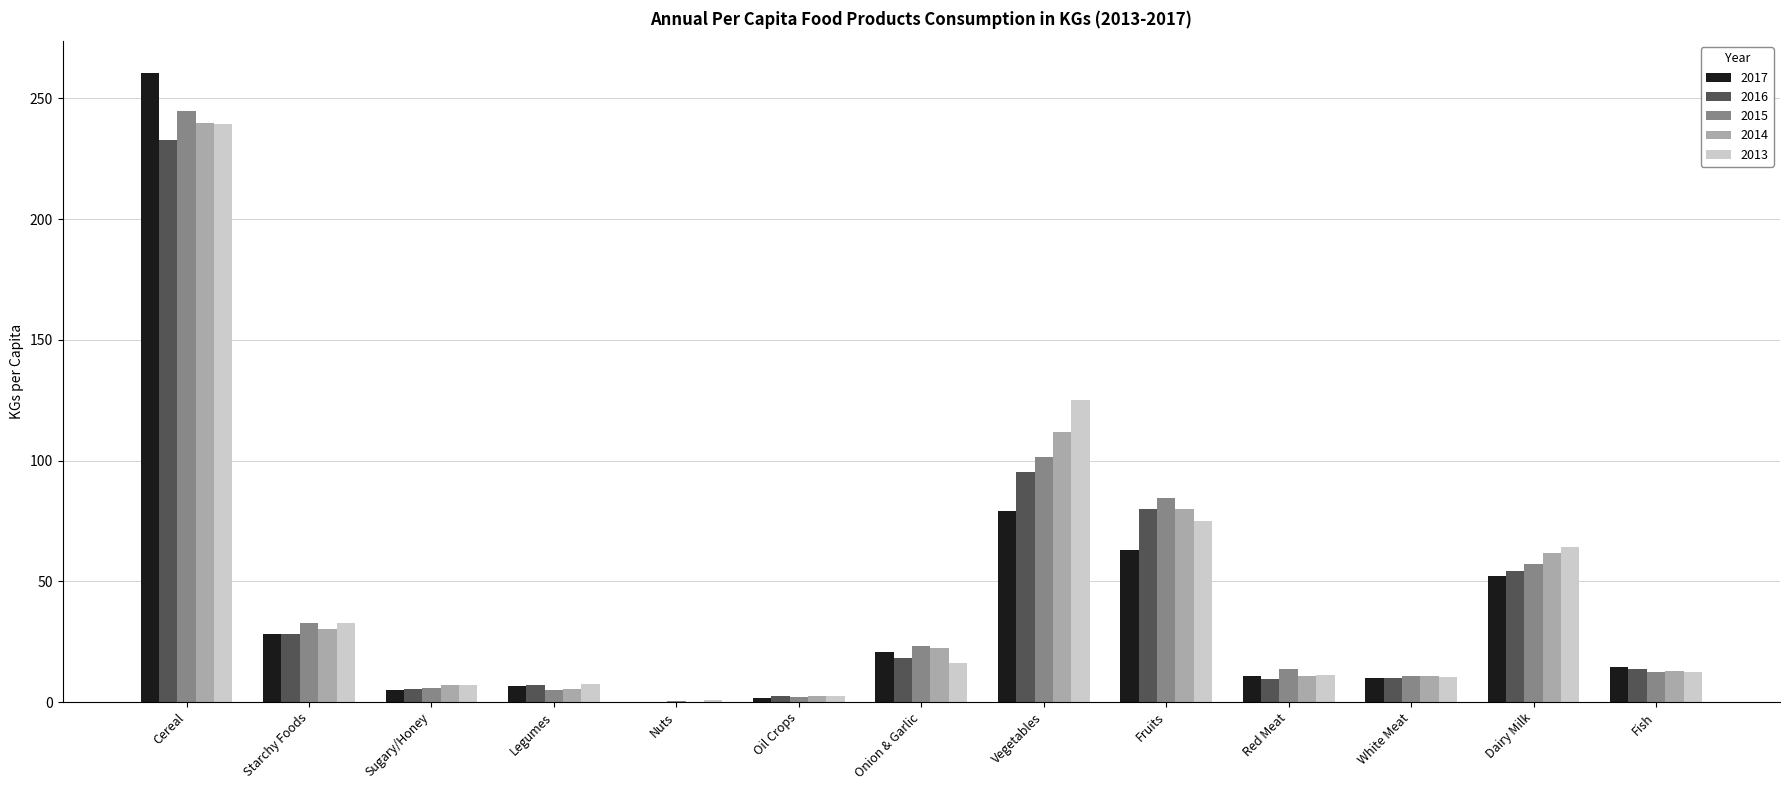

At which category is the sum across all series the highest?

Cereal